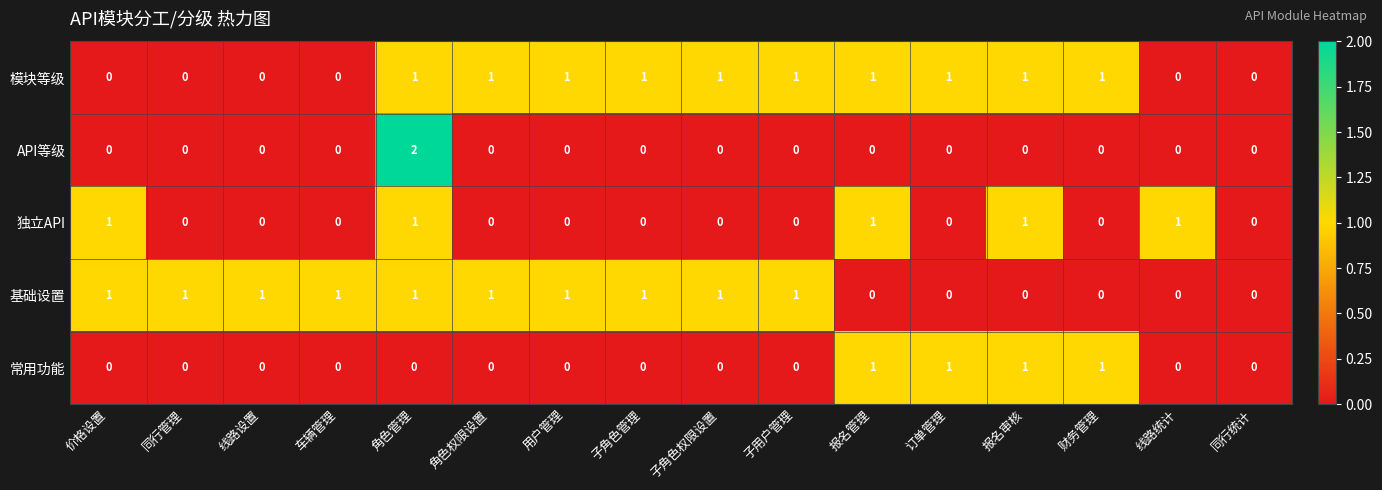

At which category is the sum across all series the highest?

角色管理